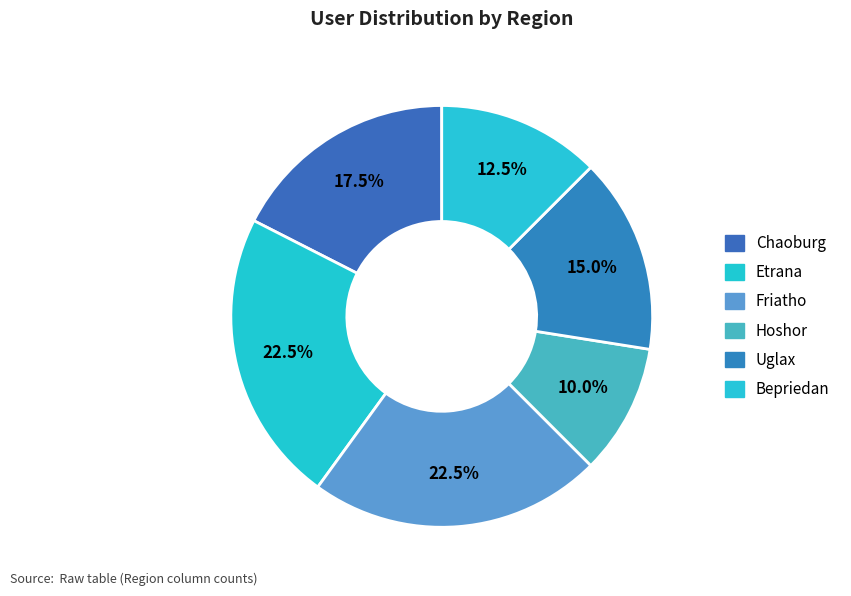

How many slices are in this pie chart?

6